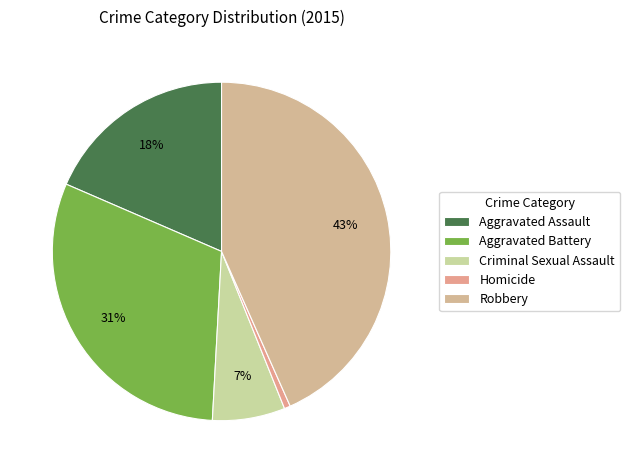

Which category has the biggest portion of the pie?

Robbery